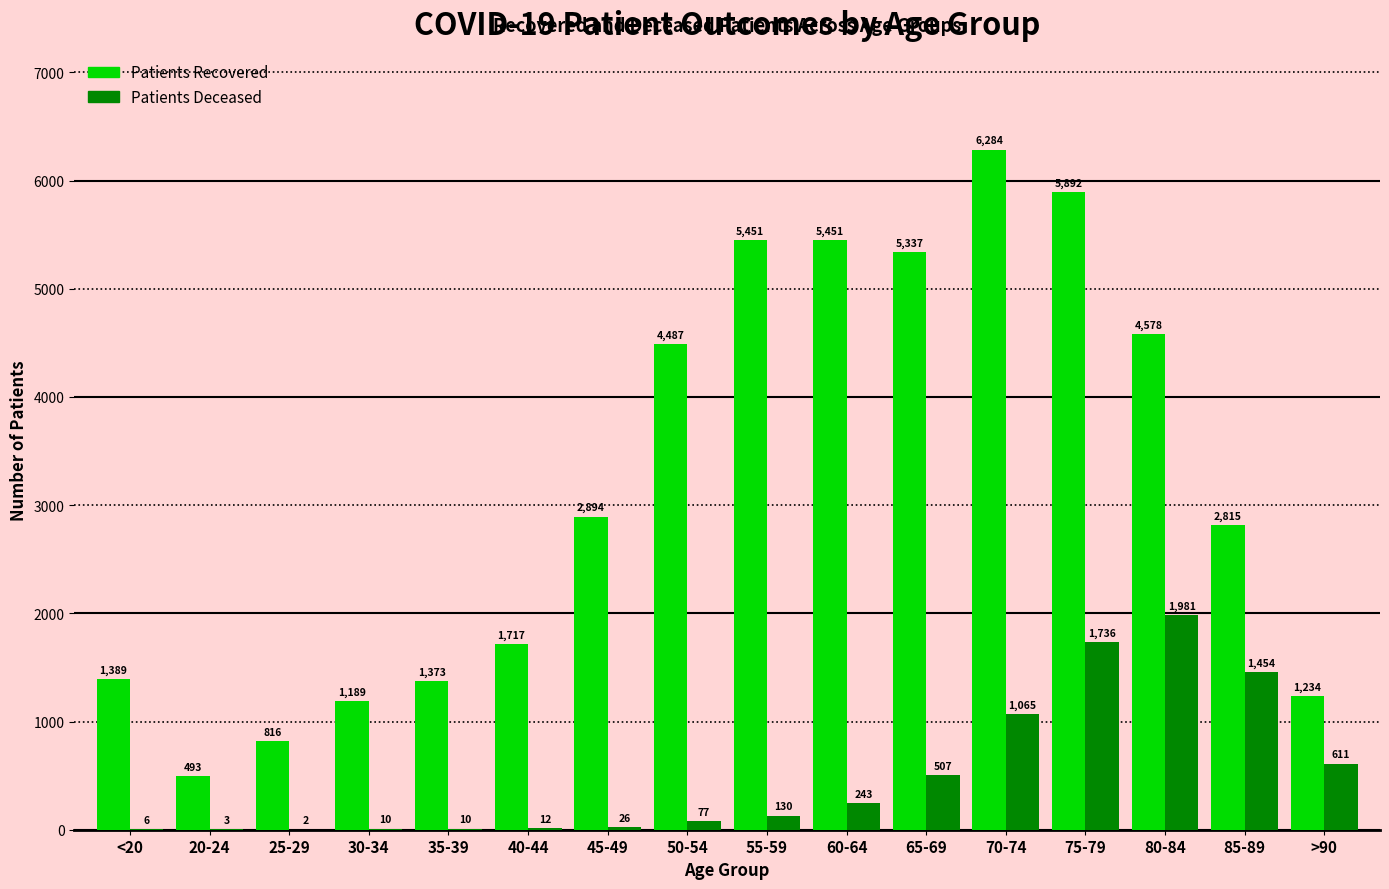

Which label corresponds to the largest value in the chart?

70-74